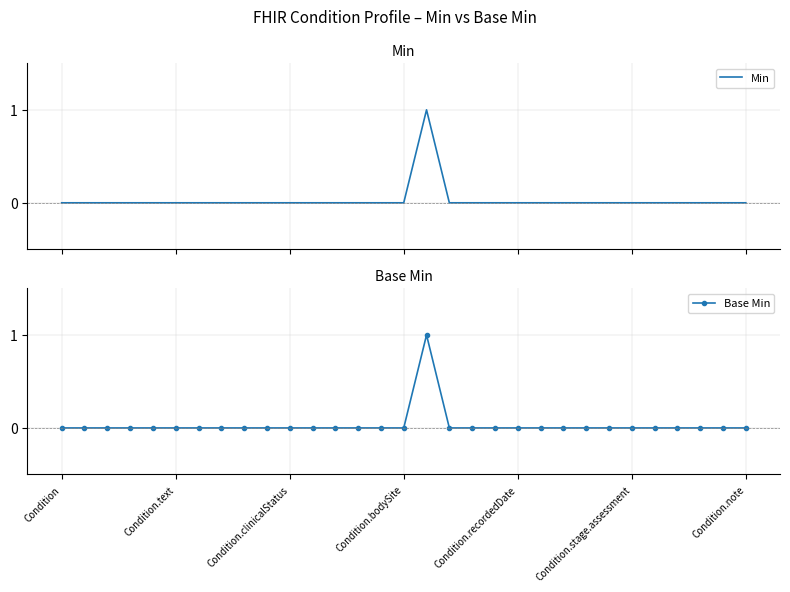

True or false: Base Min and Min intersect in this chart.

False